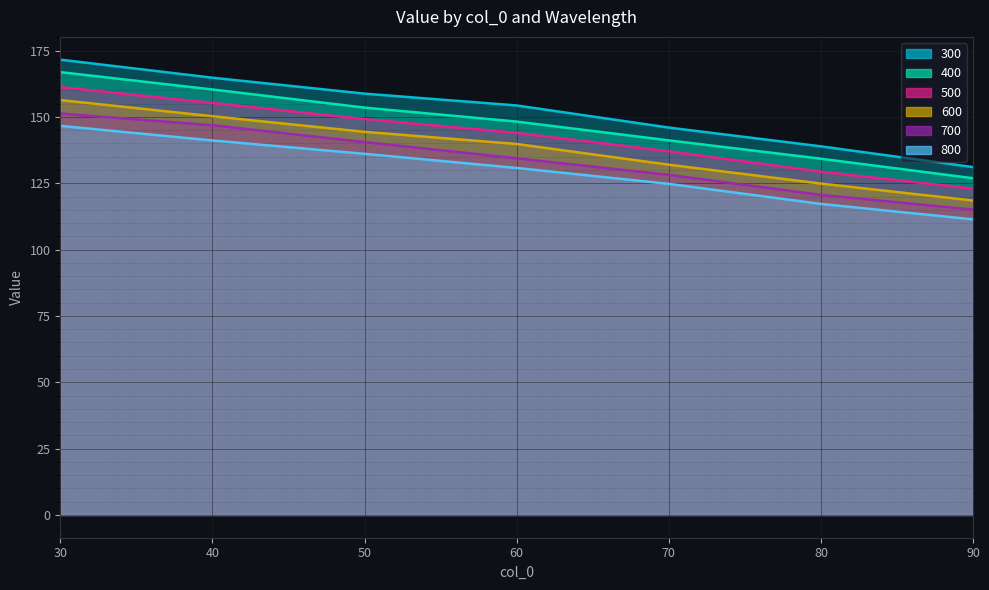

Where does the 800 series first go above 130?

30